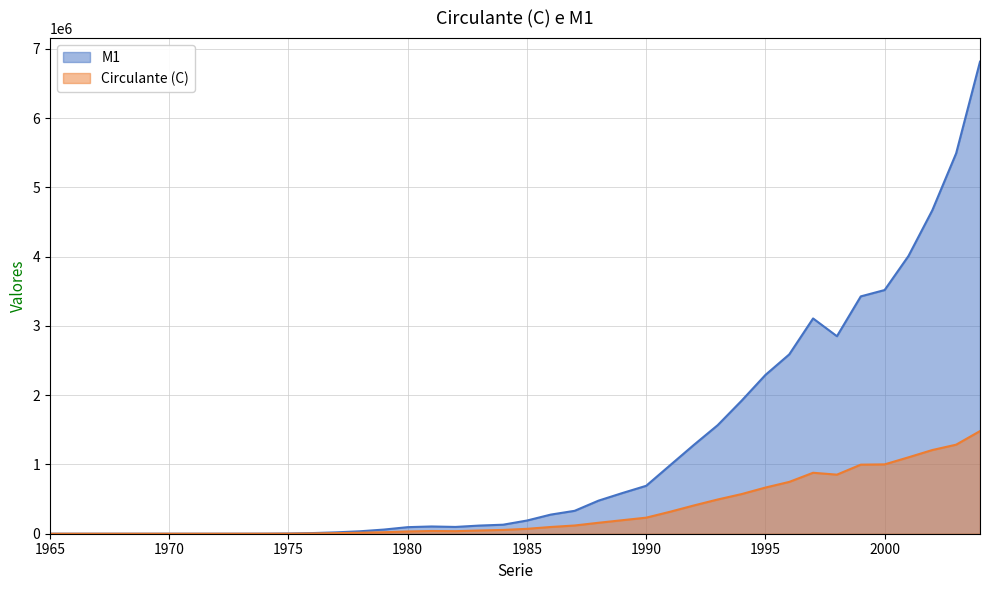

How many interior local valleys does the Circulante (C) series have?

2